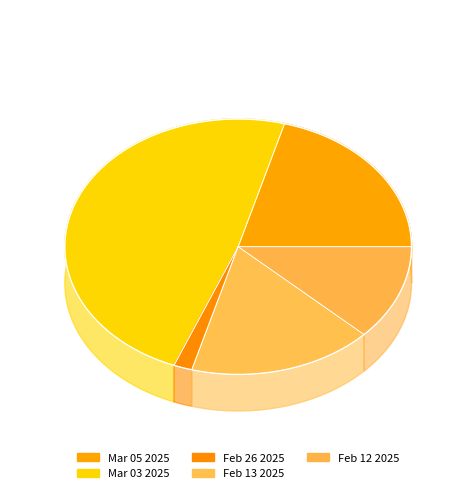

What percentage is the Mar 03 2025 slice, to the nearest percent?

48%